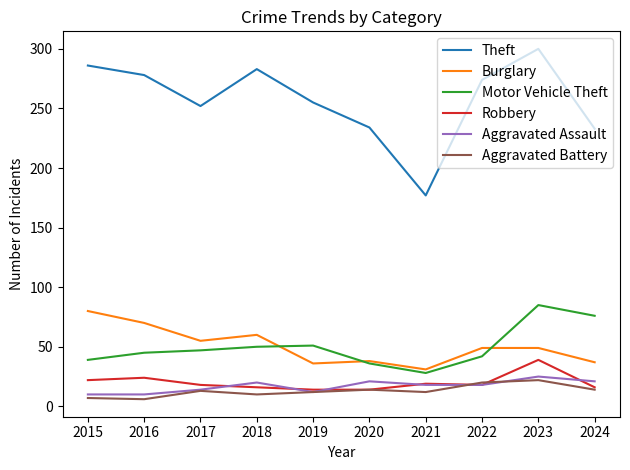

At which category is the sum across all series the highest?

2023